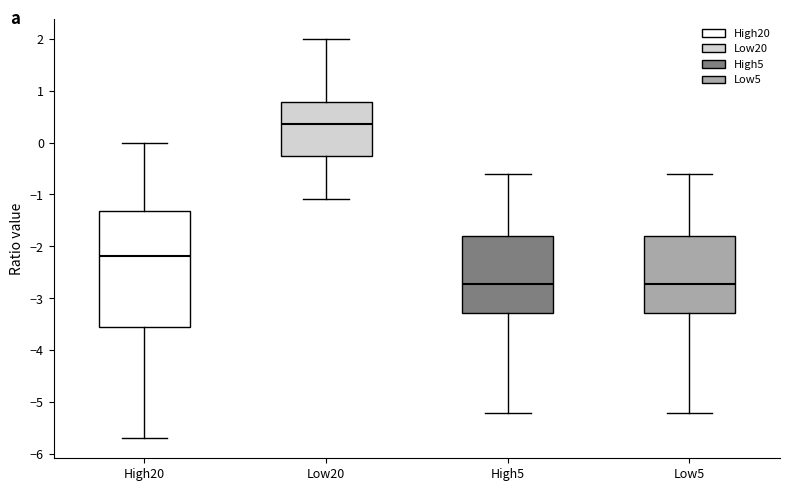

Where is the lower edge of the box for Low5 on the y-axis? The values are not printed on the chart, so give them approximately, as read against the axis.

-3.3